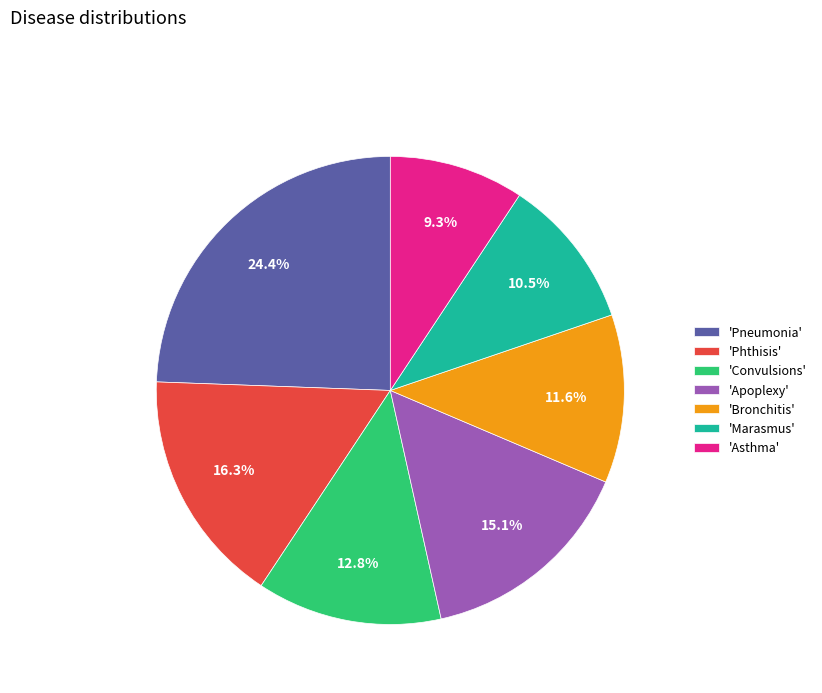

Do 'Convulsions' and 'Phthisis' together represent more than half of the pie?

No